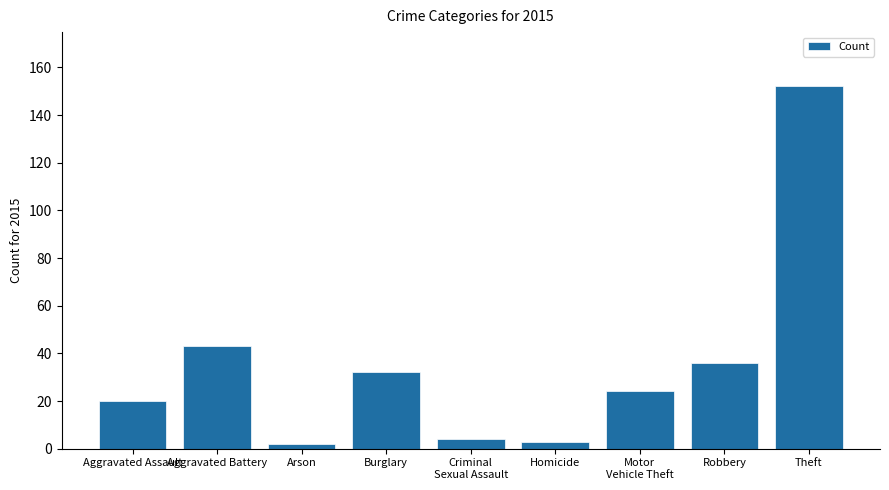

What position from the right is Aggravated Battery?

8